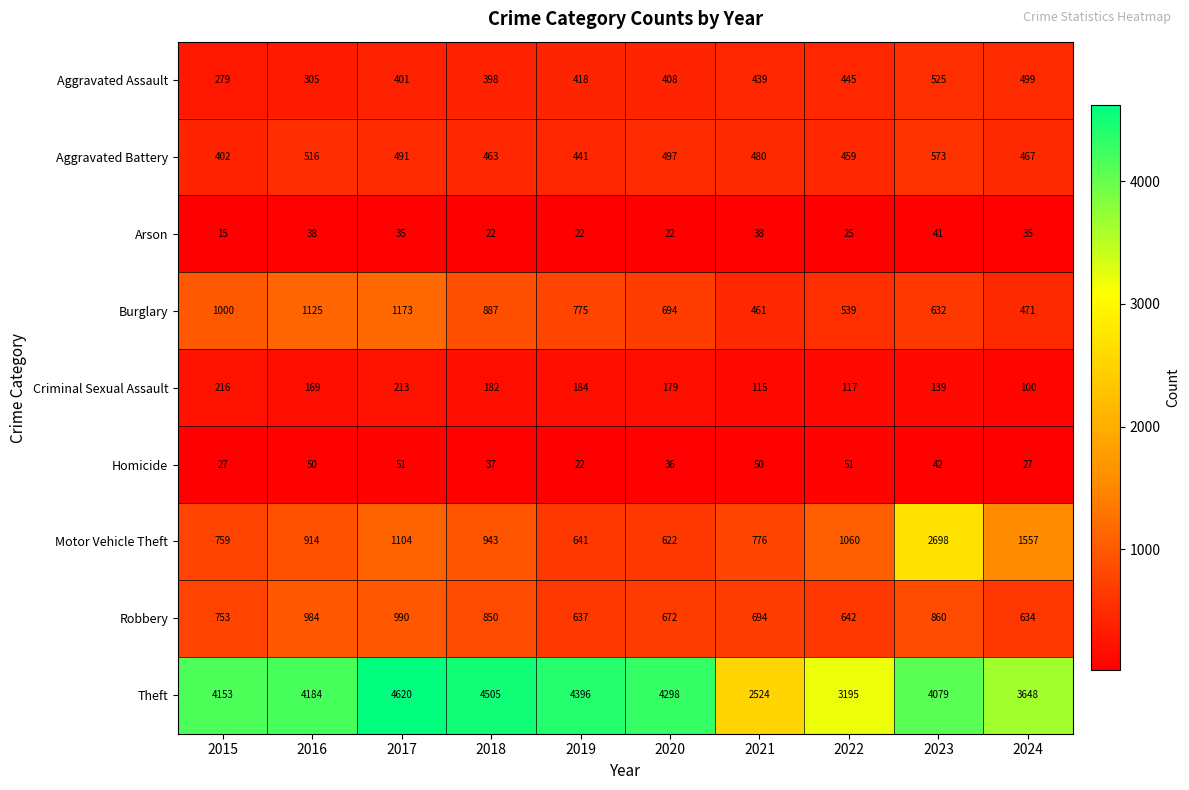

What is the total value across all series at 2024?

7438